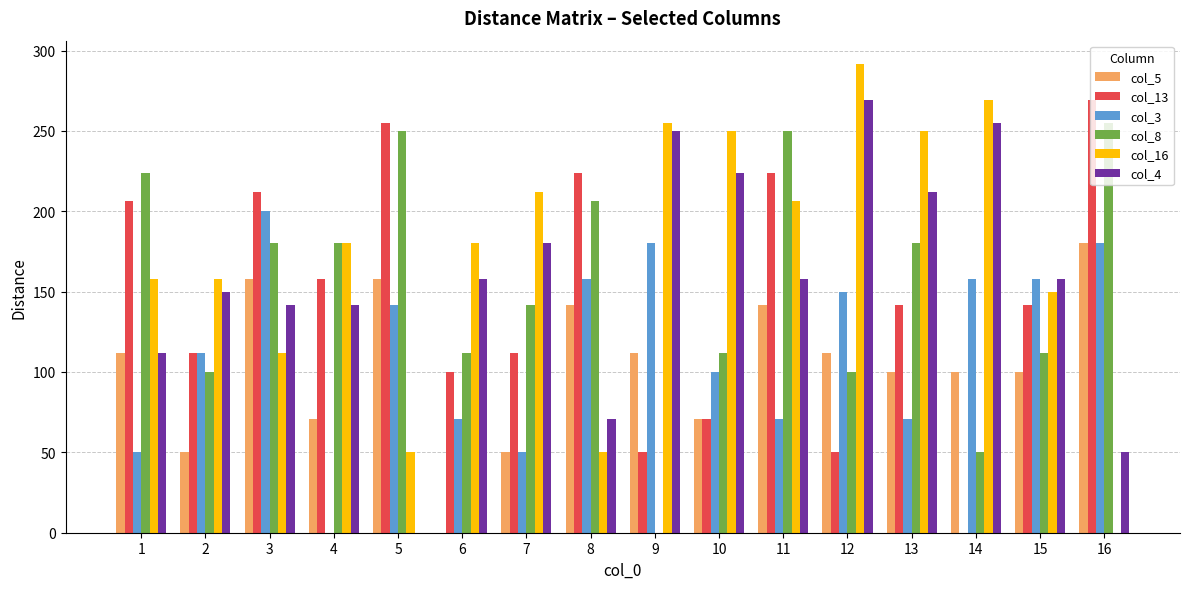

Between 5 and 12, which series saw the biggest shift?

col_4